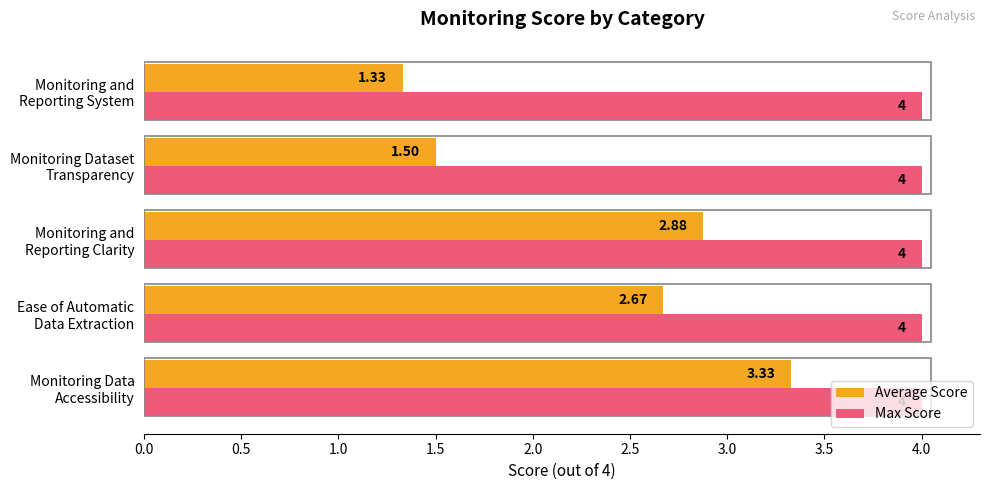

At how many categories does at least one series exceed 2?

5